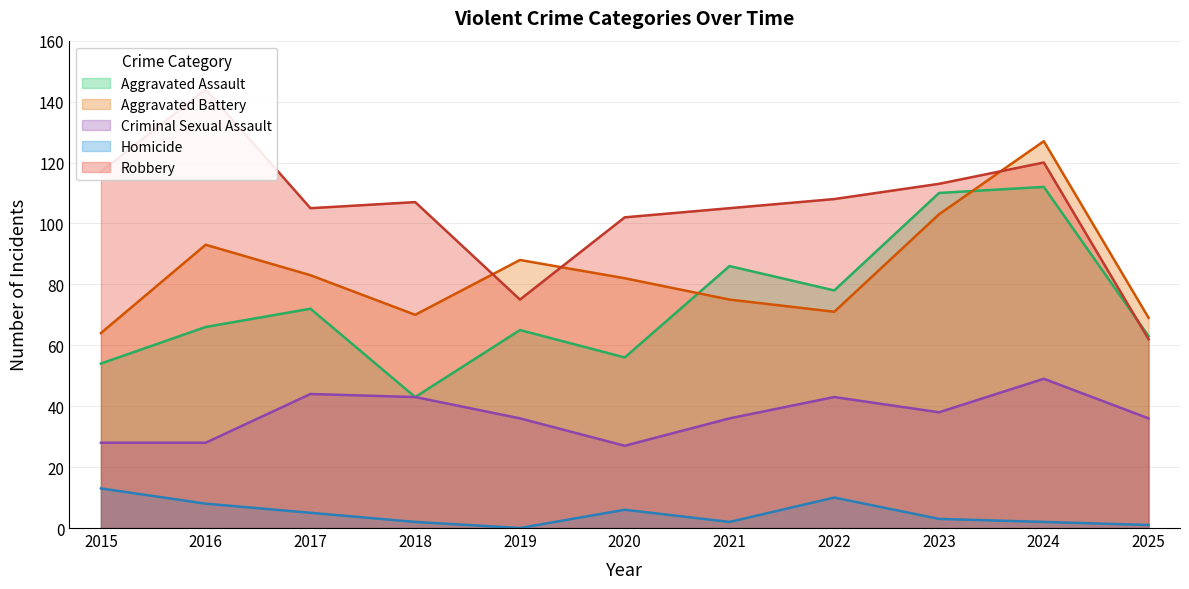

Which category has the highest value in the Criminal Sexual Assault series?

2024